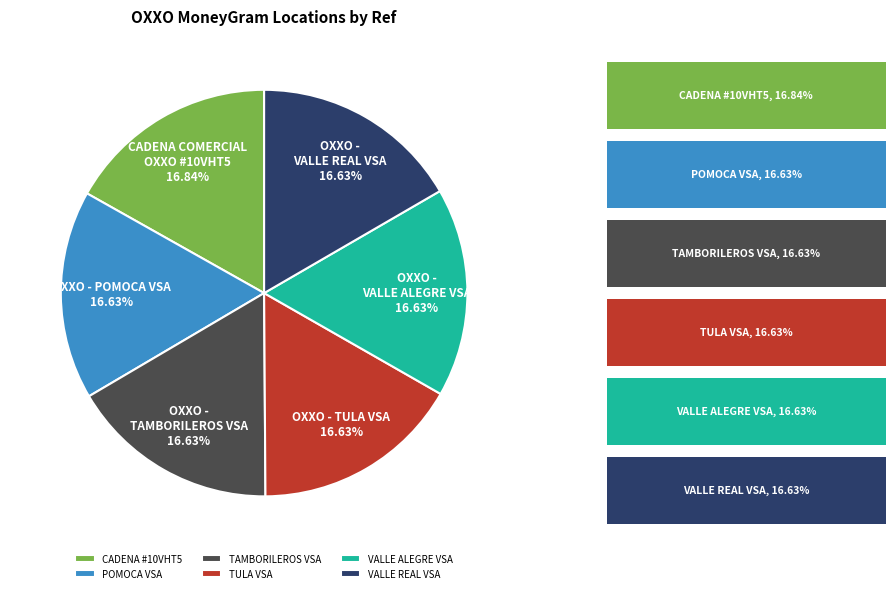

Count the number of slices in the pie.

6